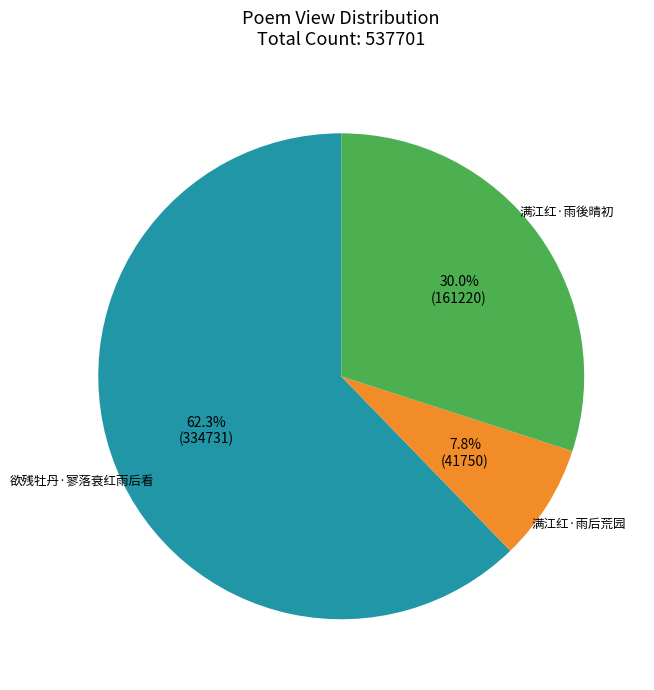

Which category accounts for the majority?

欲残牡丹·寥落衰红雨后看